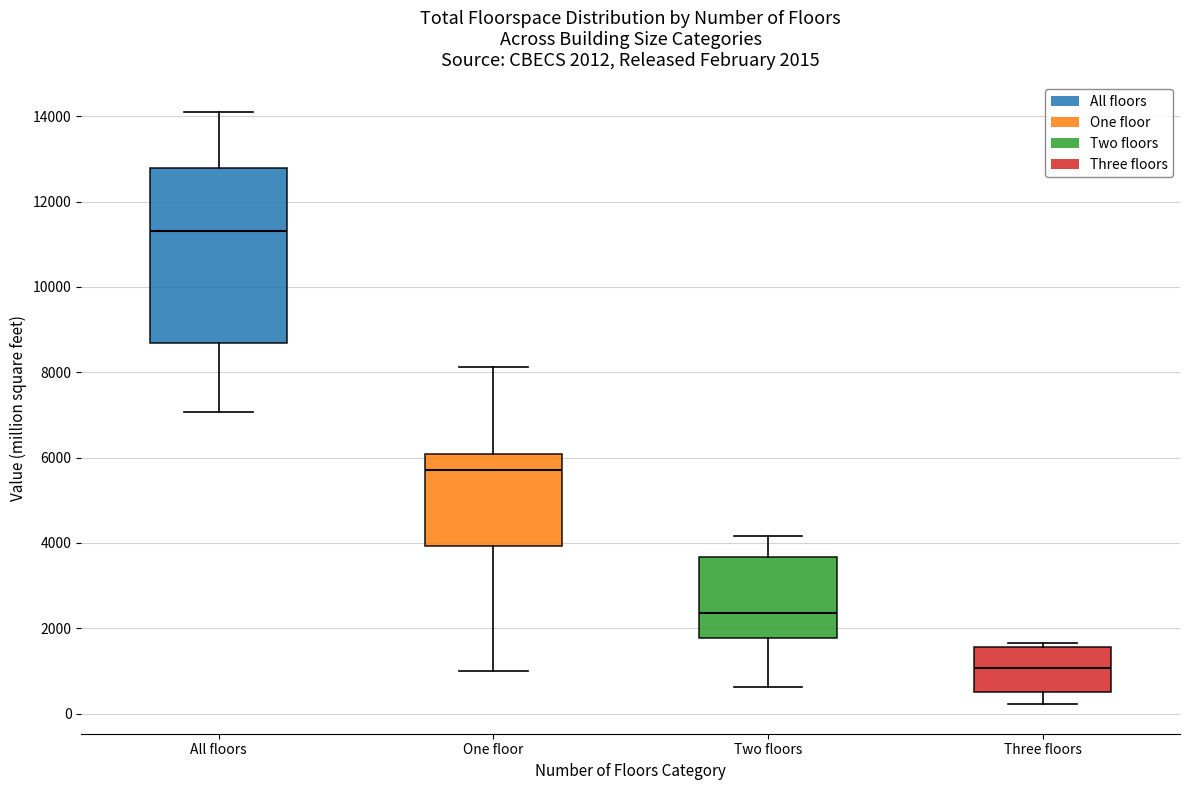

Which box's median line is the highest?

All floors